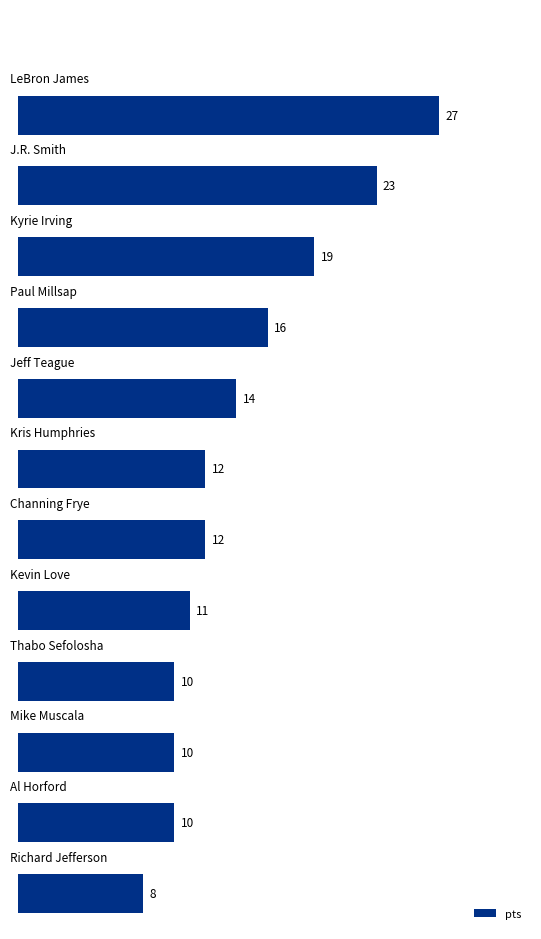

Are the bars grouped side by side (vs. stacked)?

No